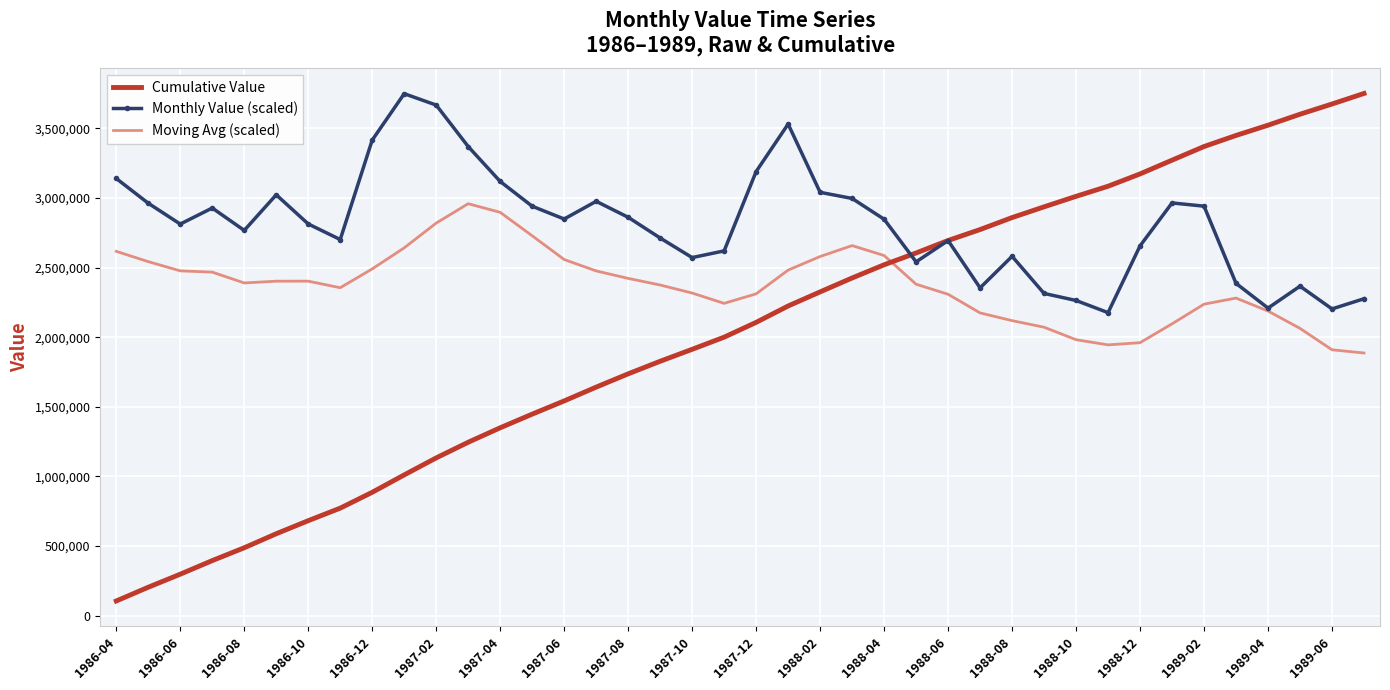

True or false: Cumulative Value and Moving Avg (scaled) cross at least once.

True